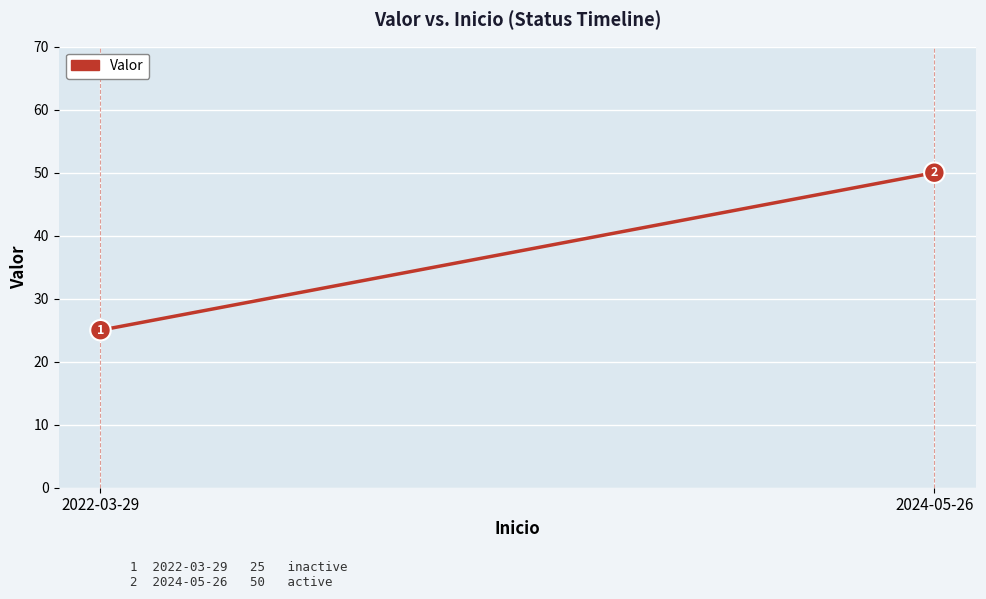

Reading right to left, transcribe all the data shown in this chart.

50	25